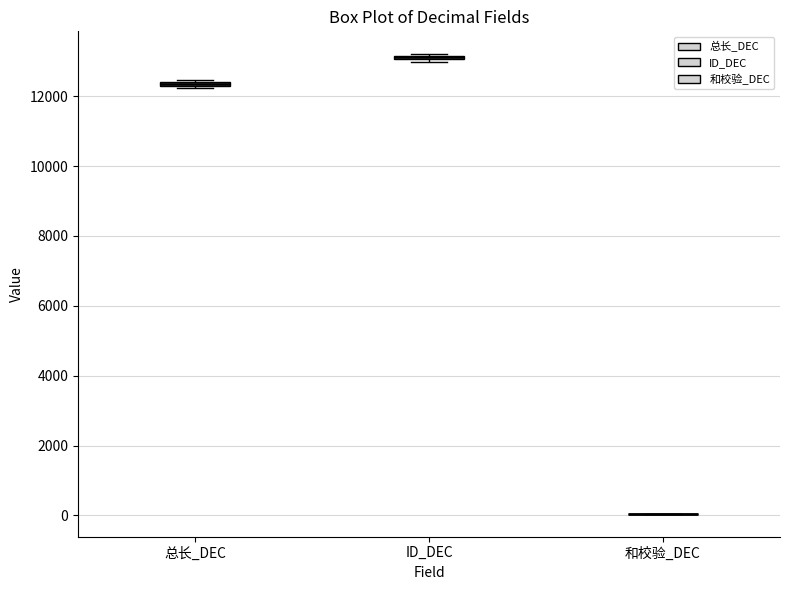

Where is the upper edge of the box for 总长_DEC on the y-axis? The values are not printed on the chart, so give them approximately, as read against the axis.

12400